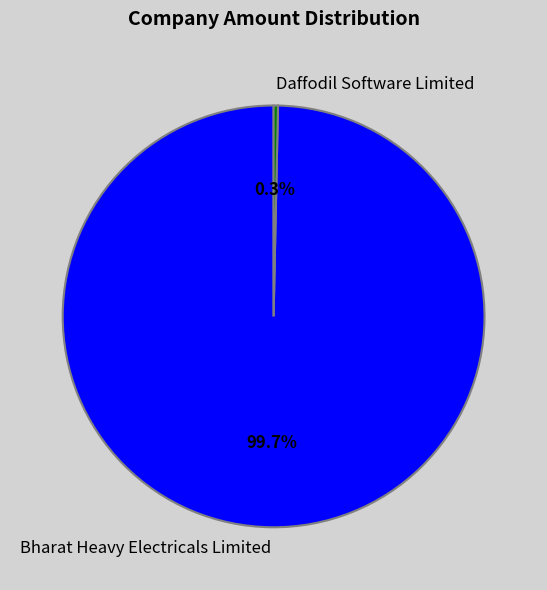

What percentage is the Bharat Heavy Electricals Limited slice, to the nearest percent?

100%